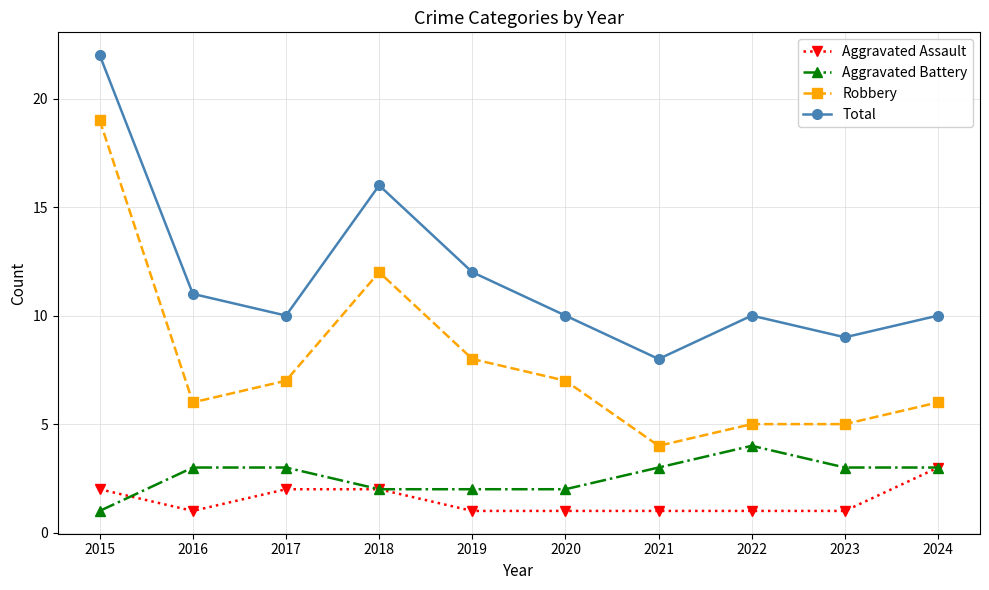

Count the number of categories in the chart.

10